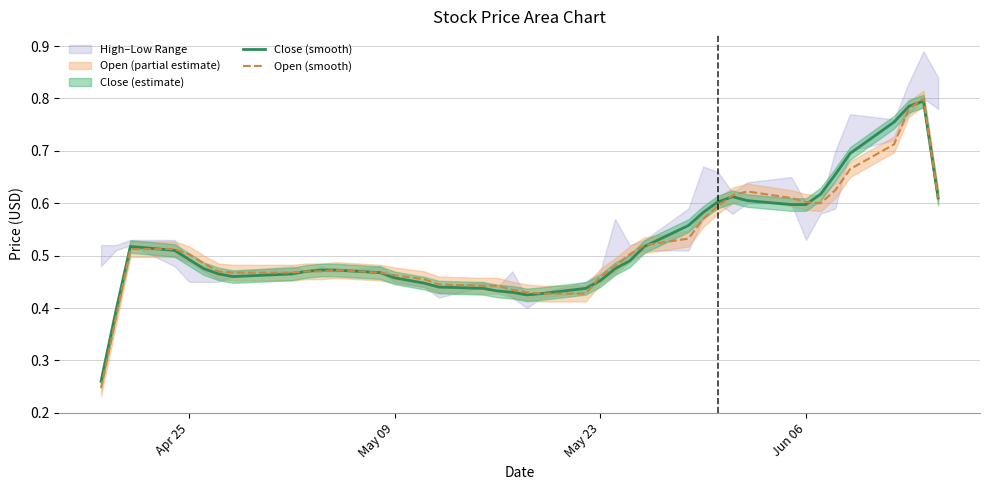

What is the maximum value for Open (smooth)?

0.8